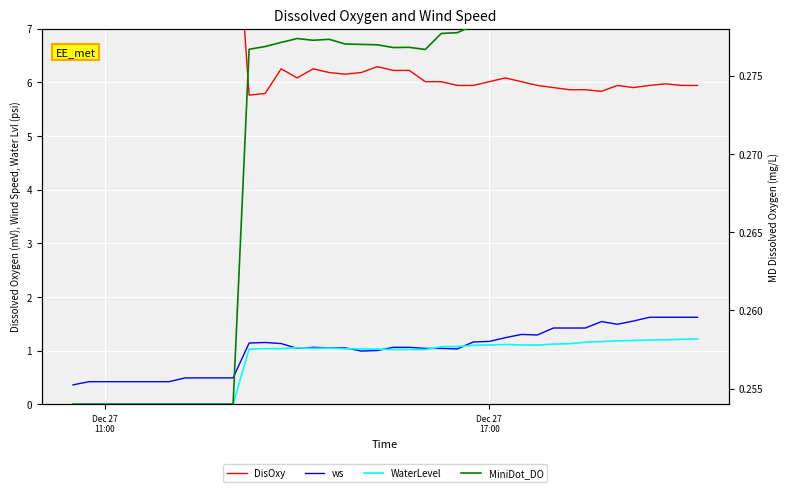

Rank the series by their maximum value, from highest to lowest.

DisOxy, ws, WaterLevel, MiniDot_DO